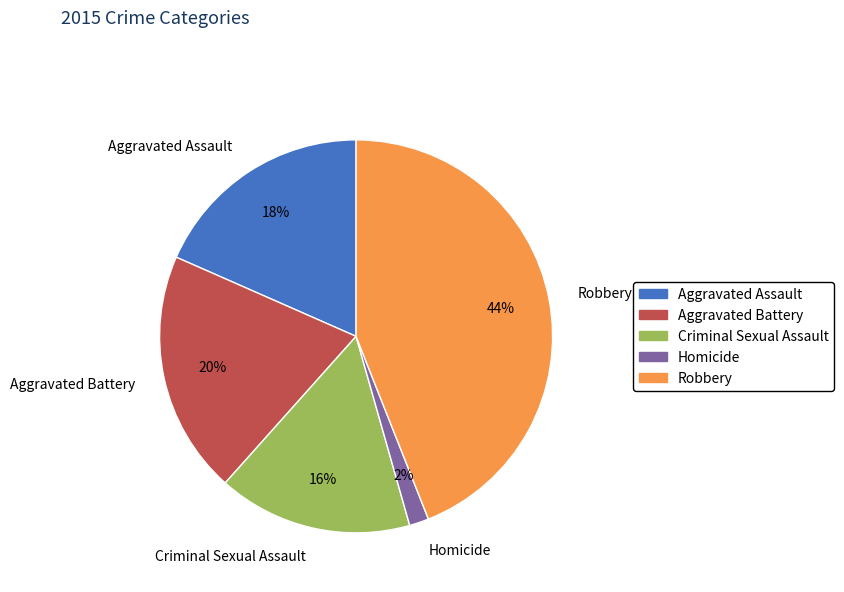

Rank the categories by value from highest to lowest.

Robbery, Aggravated Battery, Aggravated Assault, Criminal Sexual Assault, Homicide